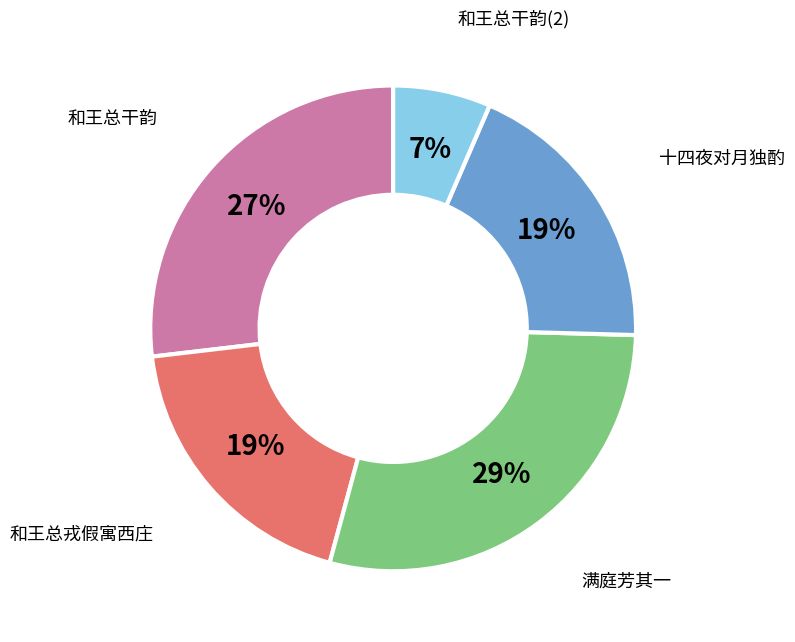

To the nearest percent, what is the average slice percentage?

20%